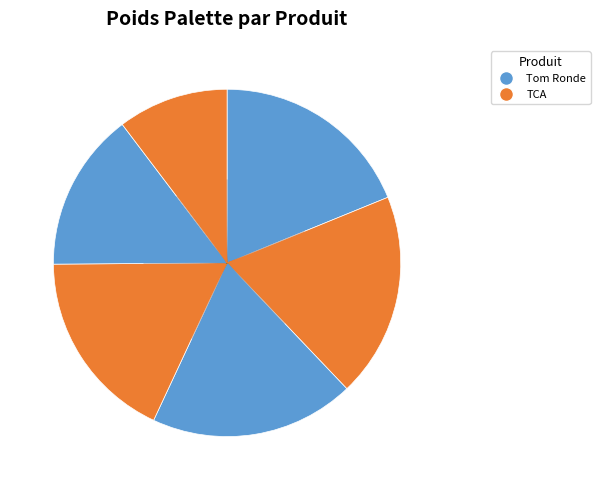

How many slices are in this pie chart?

6